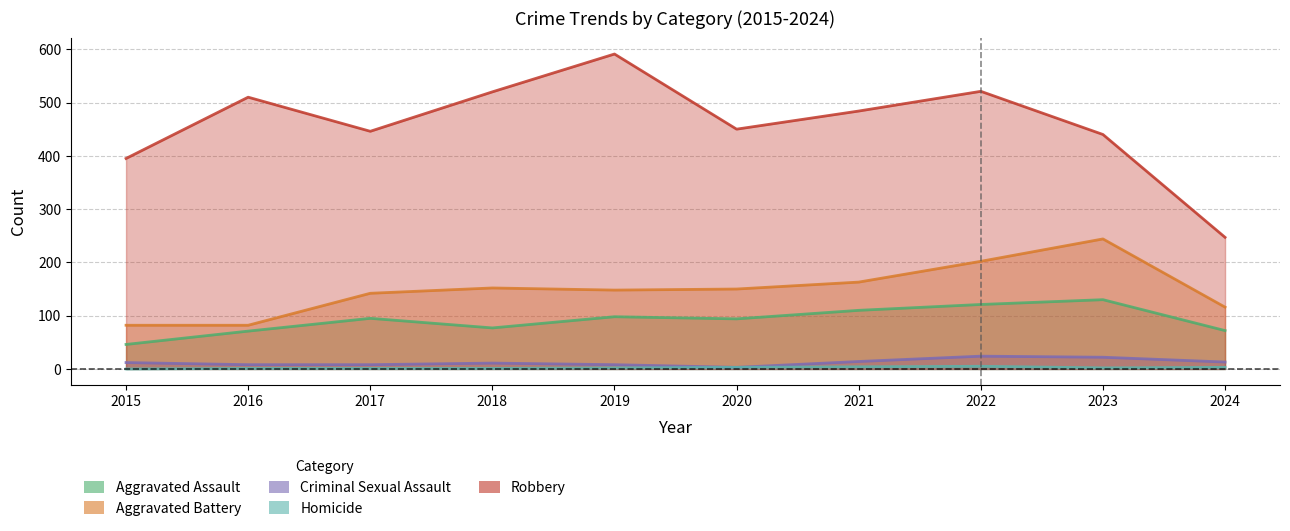

The Aggravated Assault series shows 96 at 2016. True or false?

False